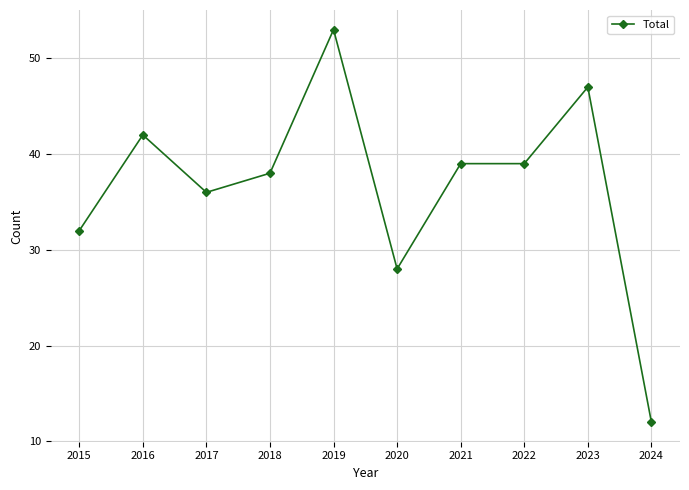

At which category does the data reach its first local peak?

2016